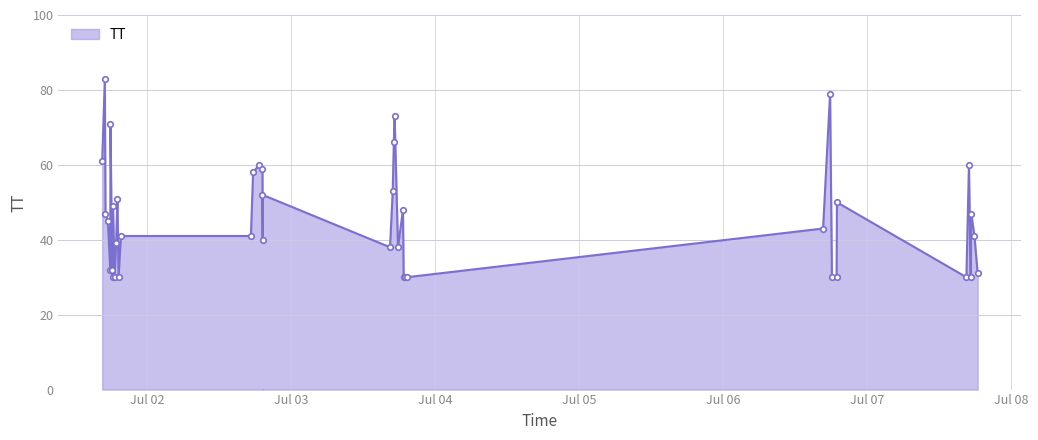

Where is the first local minimum?

2015-07-01T17:51:11